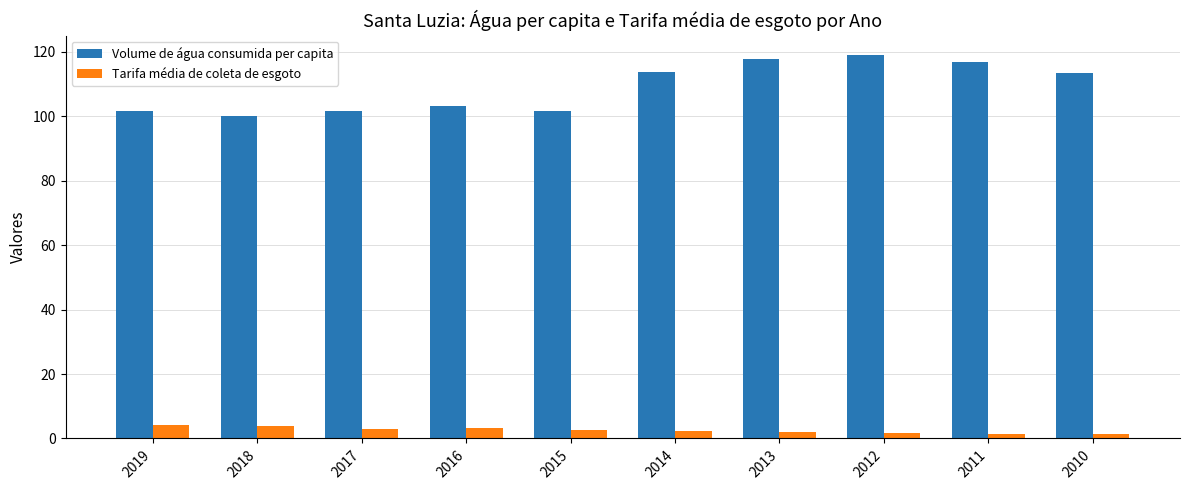

Between 2011 and 2010, which series saw the biggest shift?

Volume de água consumida per capita